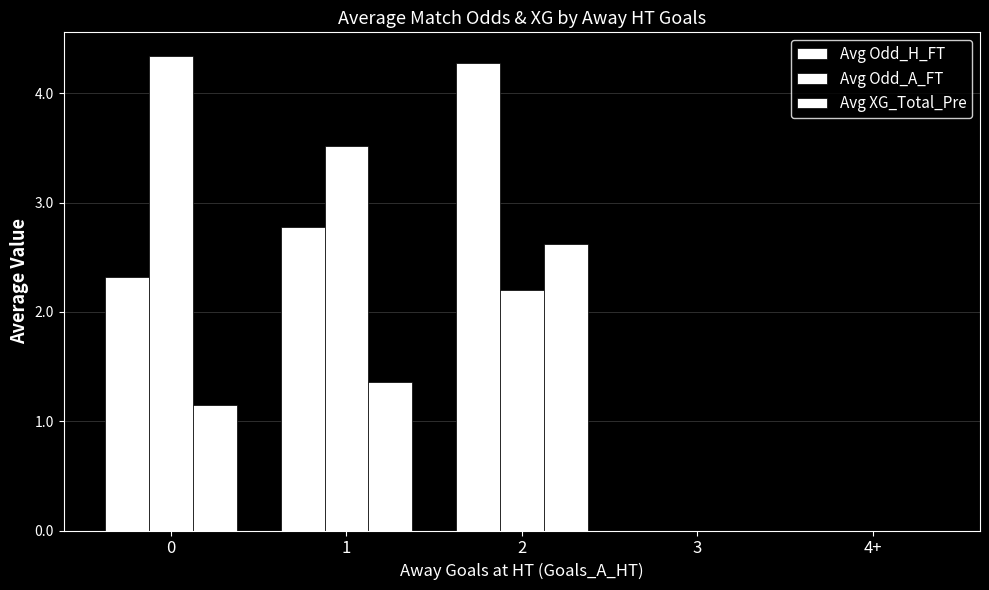

The Avg Odd_A_FT series shows 3.7 at 2. True or false?

False